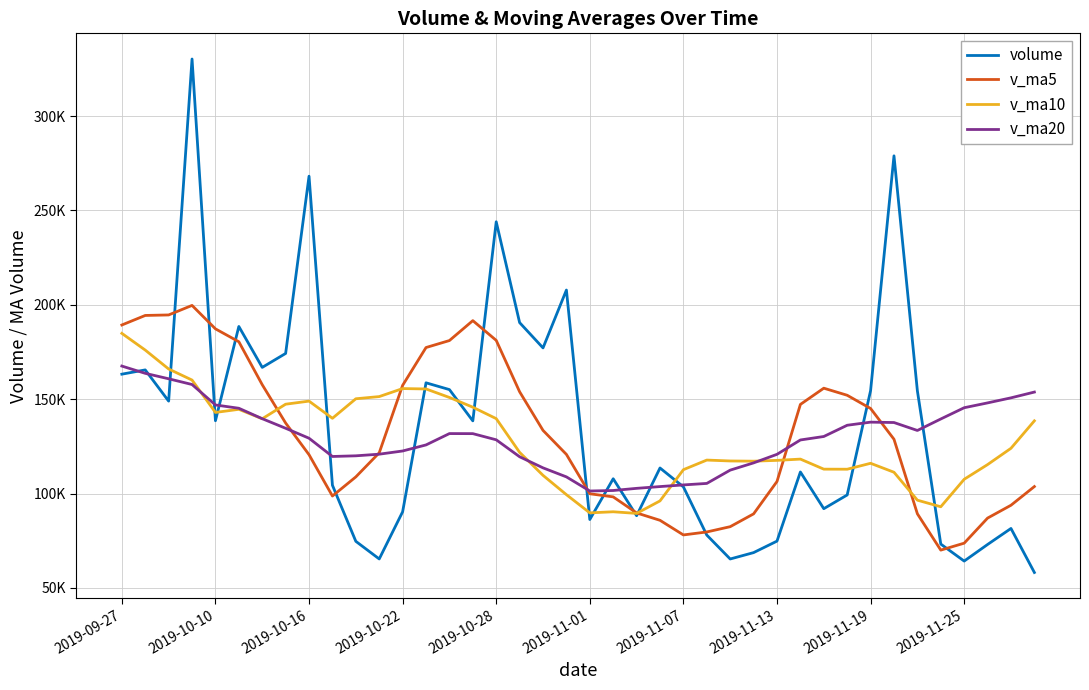

In v_ma10, how many points are lower than both neighbors (excluding endpoints)?

8